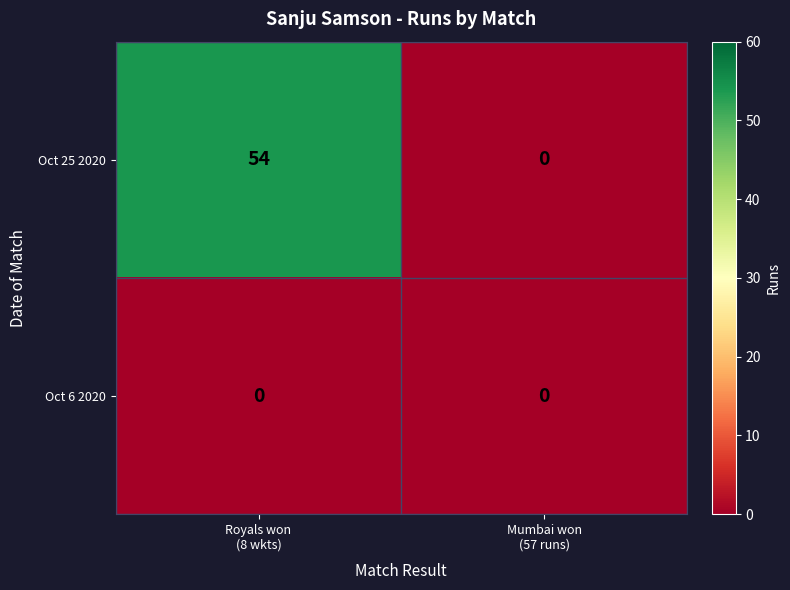

Reading left to right, extract all data points from this chart.

Oct 25 2020: 54	0
Oct 6 2020: 0	0